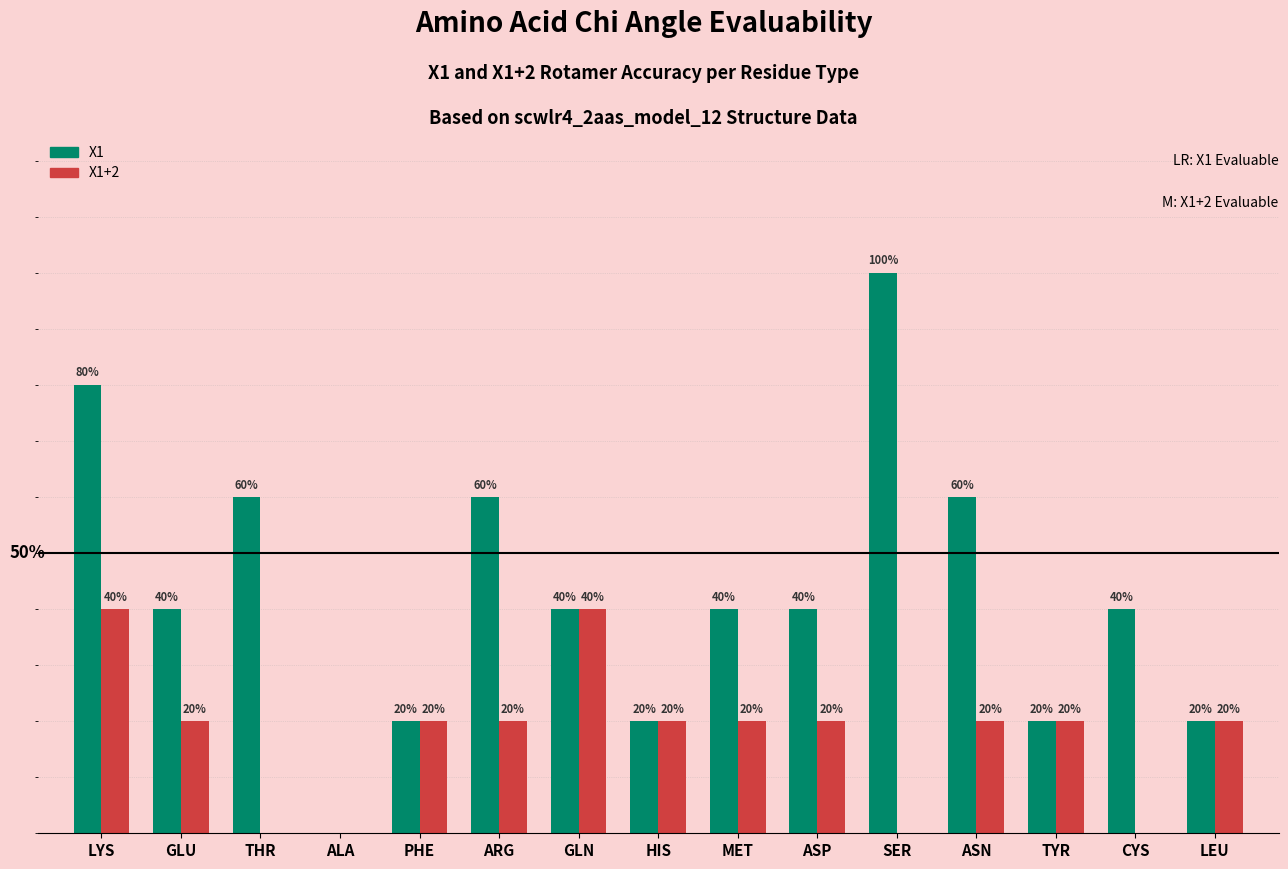

What are all the series names shown in the legend?

X1, X1+2